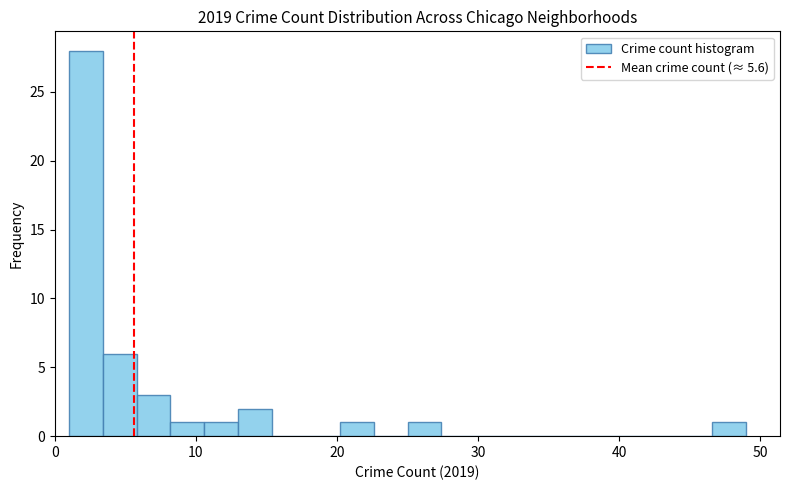

Read against the x-axis, roughly where is the centre of the tallest bar?

2